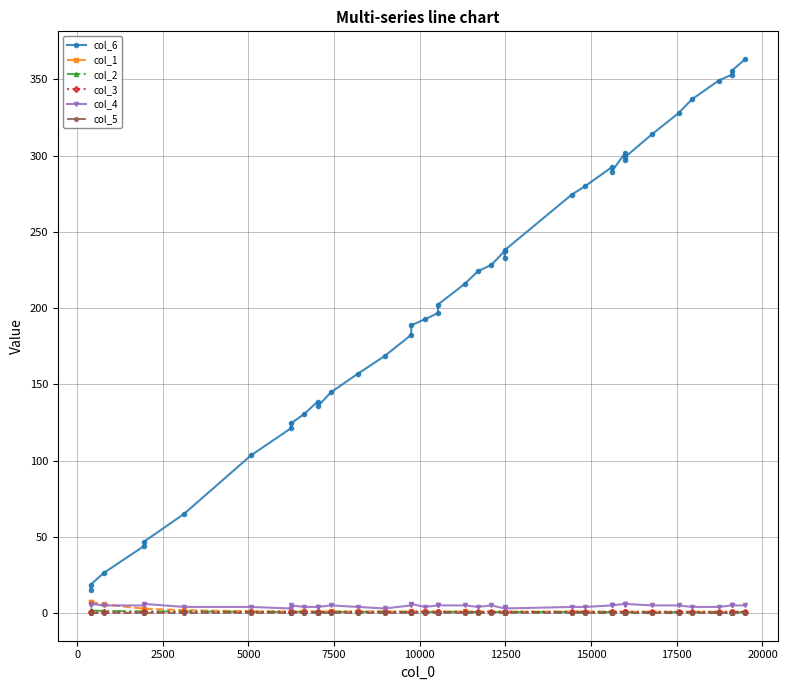

List the series in order of their peak value, highest first.

col_6, col_1, col_4, col_2, col_3, col_5